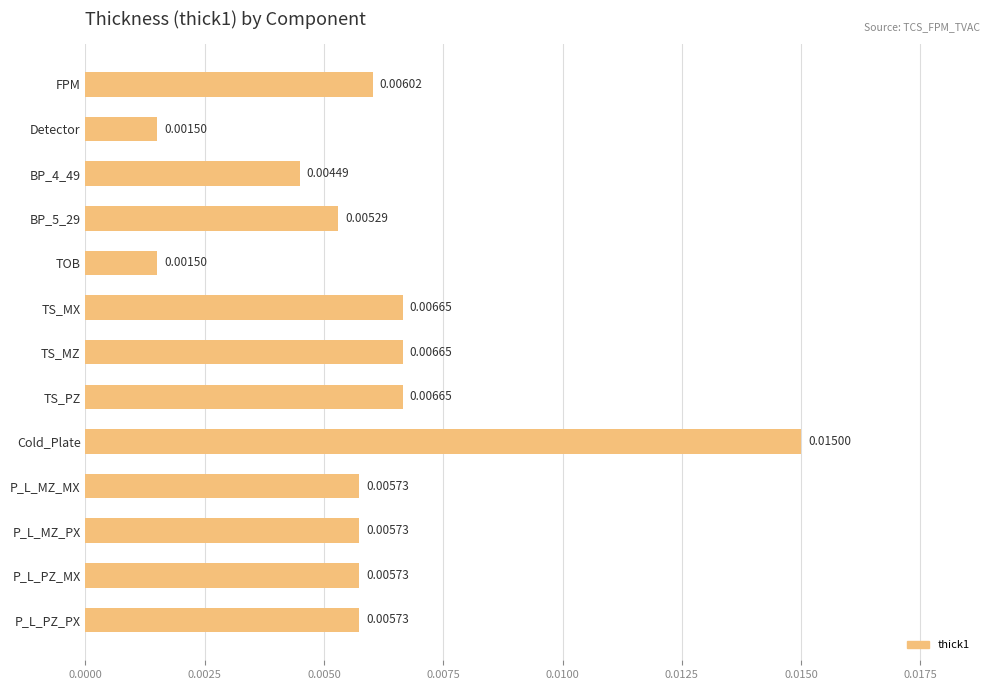

Does the chart contain any negative values?

No